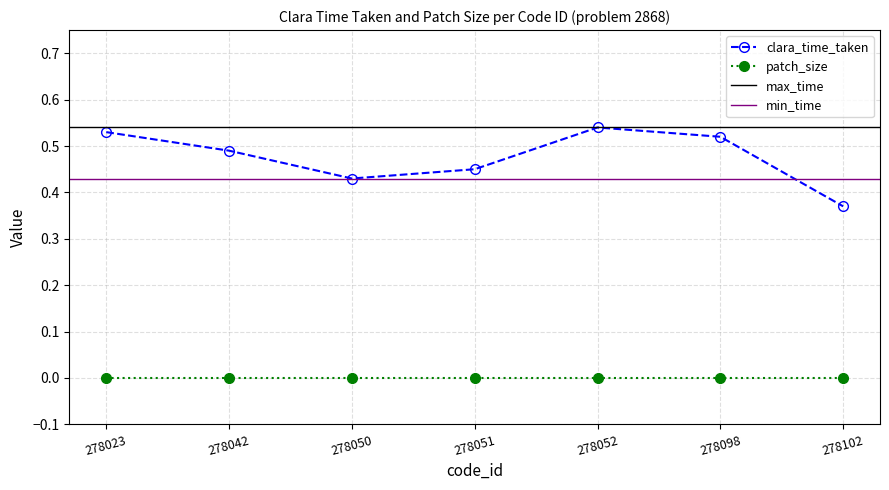

At which label is the value closest to 0?

278102